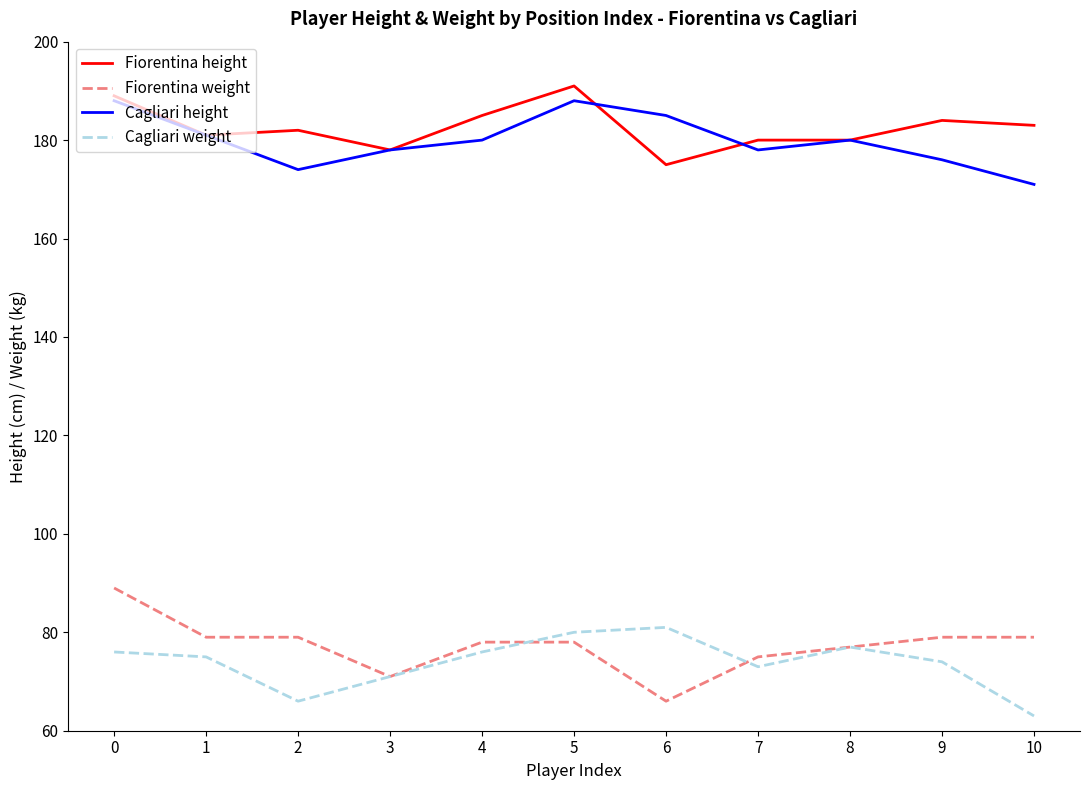

What is the difference between the second highest and minimum values in the Fiorentina weight series?

13